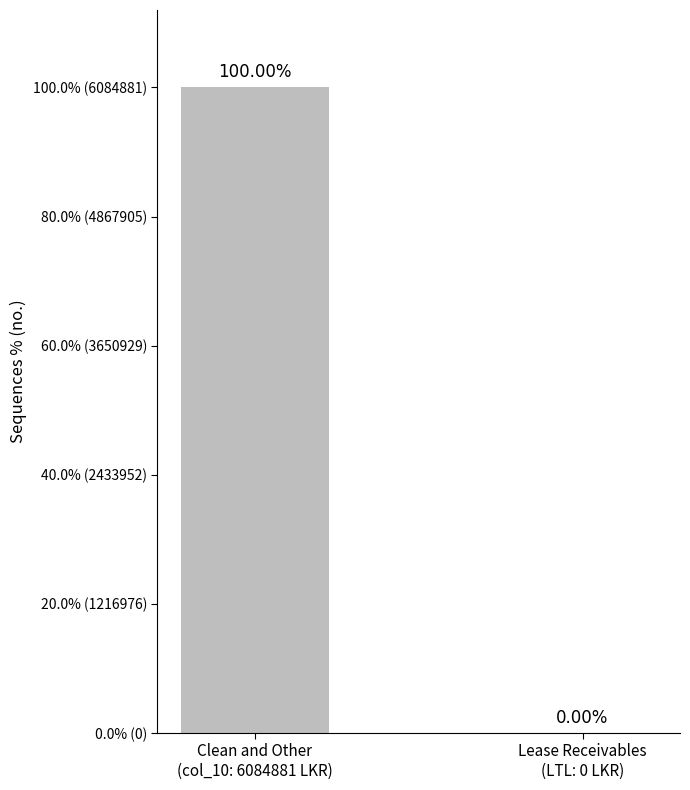

At which label does the data first exceed 6084881?

Clean and Other
(col_10: 6084881 LKR)